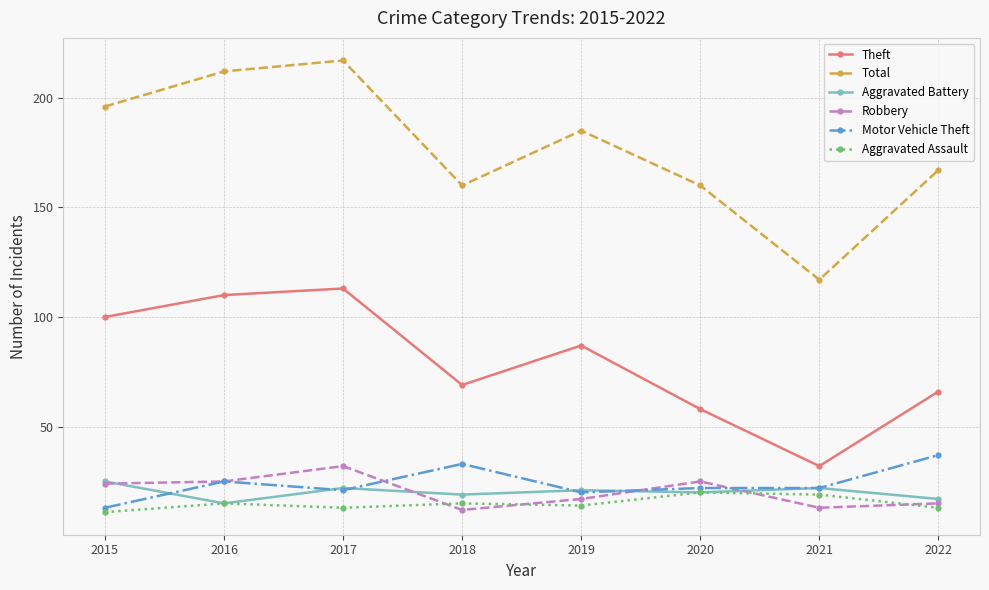

Does the chart display data point markers on the line(s)?

Yes